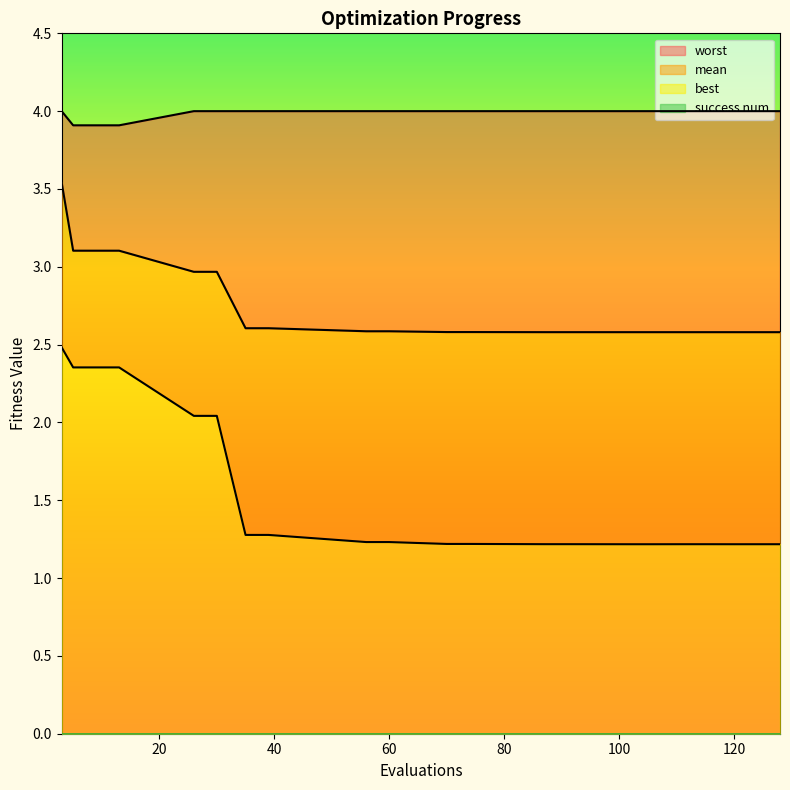

Reading right to left, transcribe all the data shown in this chart.

mean: 128=2.6	120=2.6	115=2.6	111=2.6	106=2.6	102=2.6	91=2.6	87=2.6	74=2.6	70=2.6	60=2.6	56=2.6	39=2.6	35=2.6	30=3.0	26=3.0	13=3.1	9=3.1	5=3.1	3=3.5
best: 128=1.2	120=1.2	115=1.2	111=1.2	106=1.2	102=1.2	91=1.2	87=1.2	74=1.2	70=1.2	60=1.2	56=1.2	39=1.3	35=1.3	30=2.0	26=2.0	13=2.4	9=2.4	5=2.4	3=2.5
worst: 128=4.0	120=4.0	115=4.0	111=4.0	106=4.0	102=4.0	91=4.0	87=4.0	74=4.0	70=4.0	60=4.0	56=4.0	39=4.0	35=4.0	30=4.0	26=4.0	13=3.9	9=3.9	5=3.9	3=4.0